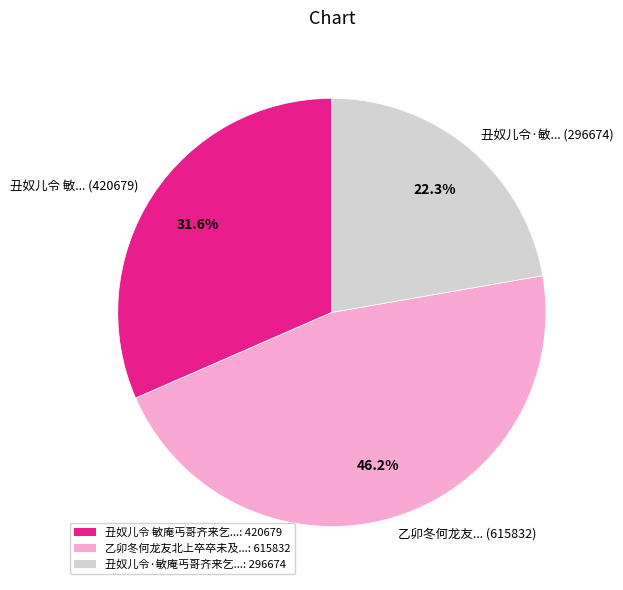

Which has a higher value, 丑奴儿令 敏... (420679) or 丑奴儿令·敏... (296674)?

丑奴儿令 敏... (420679)